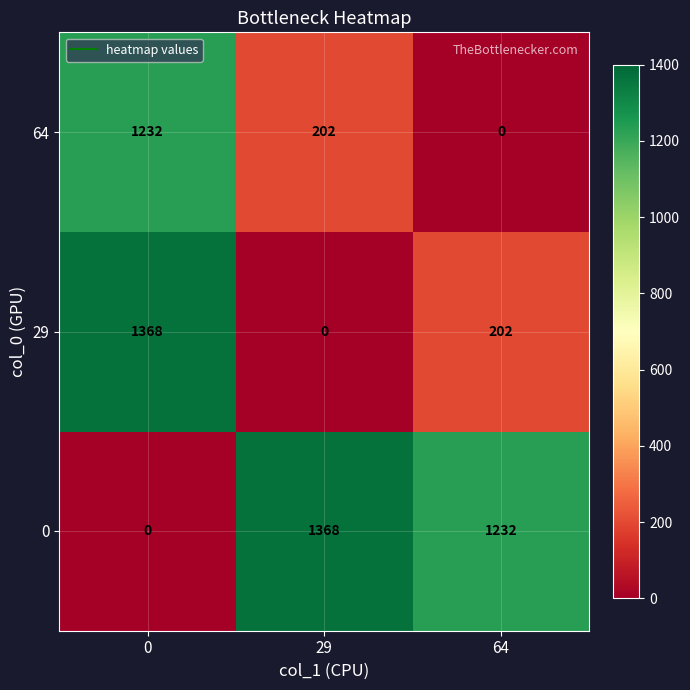

What is the spread (max minus min) of values at 64?

1232